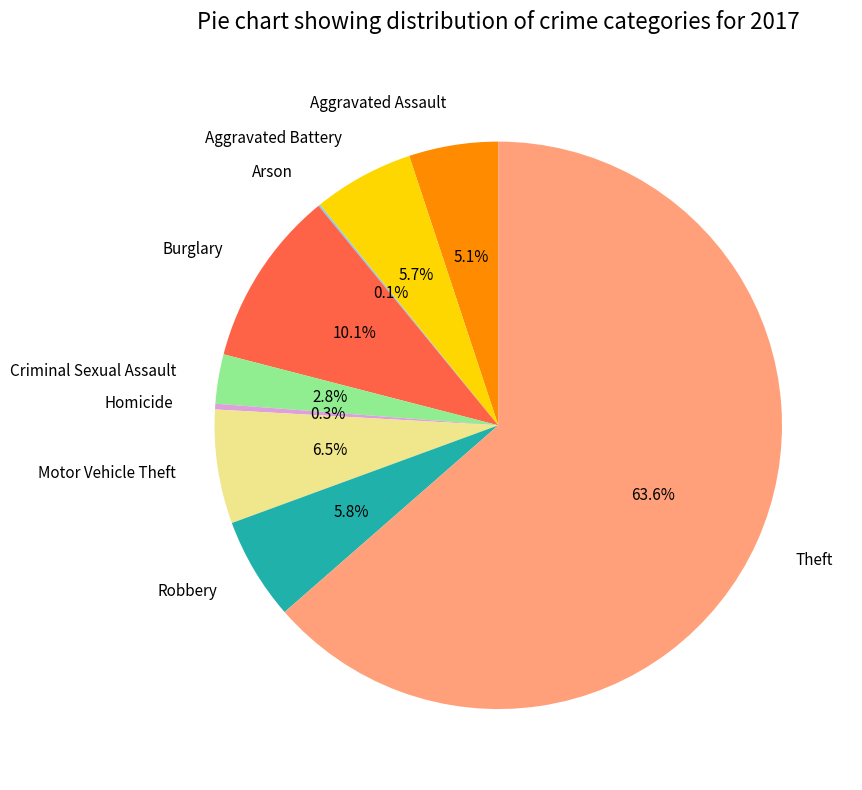

Combined, do Theft and Aggravated Assault account for over 50%?

Yes